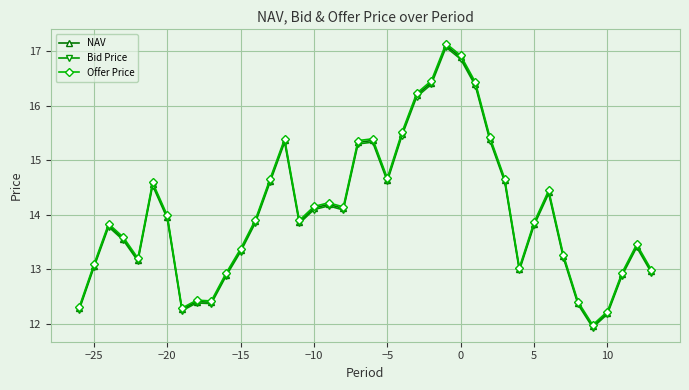

What is the value of the NAV point at the 2nd from the left?

13.1